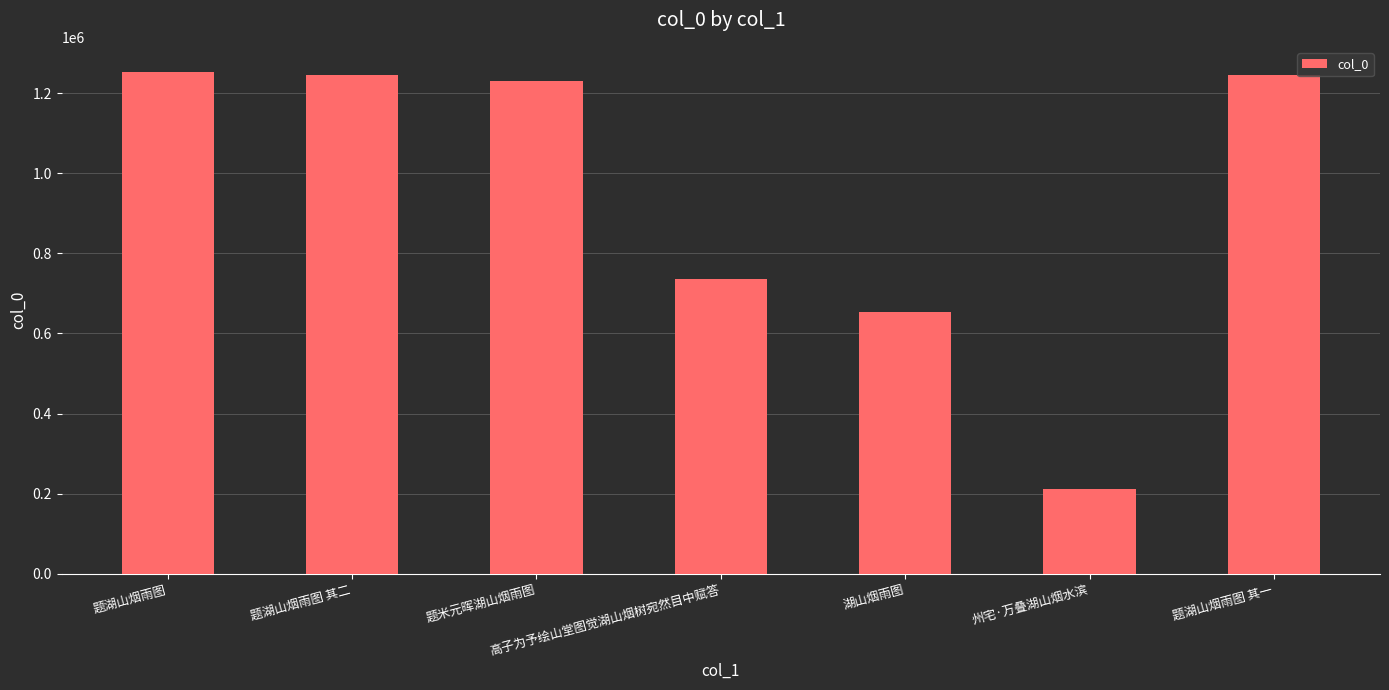

What is the label of the 2nd bar from the right?

州宅·万叠湖山烟水滨